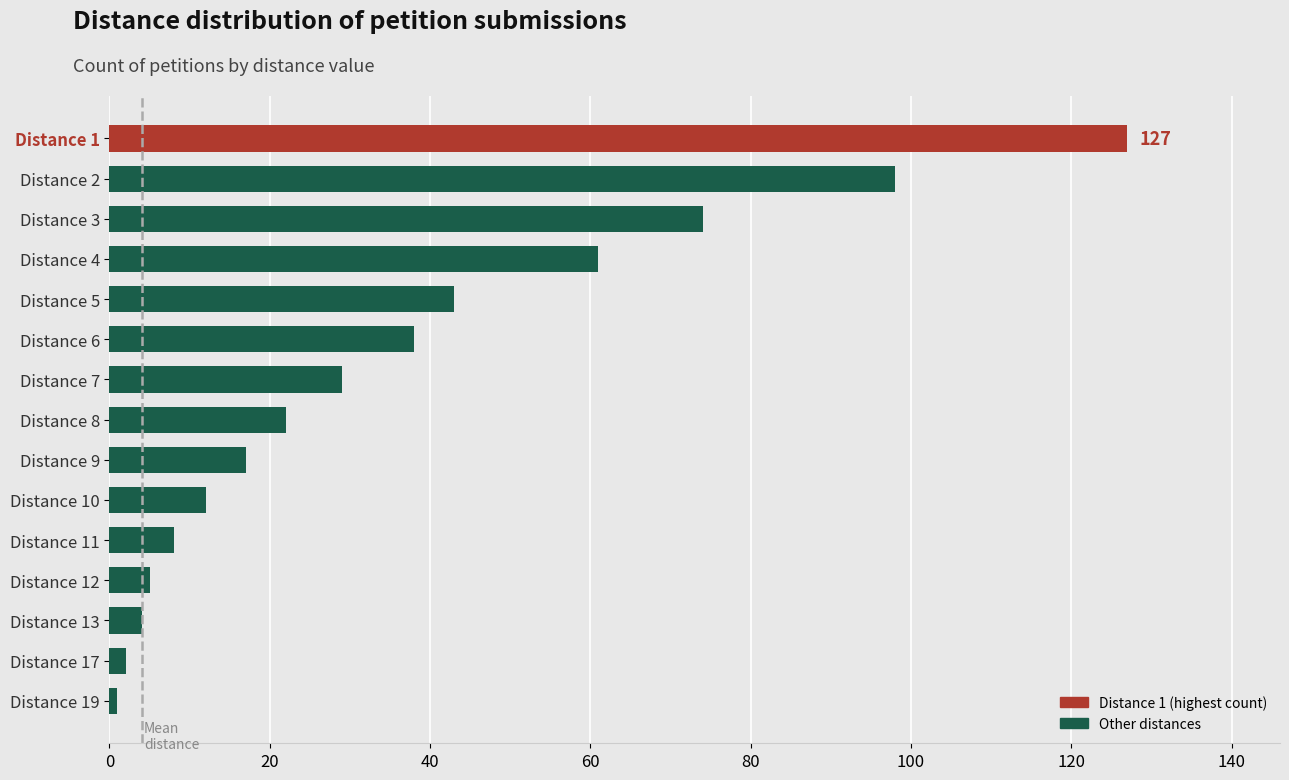

Reading bottom to top, transcribe all the data shown in this chart.

1	2	4	5	8	12	17	22	29	38	43	61	74	98	127